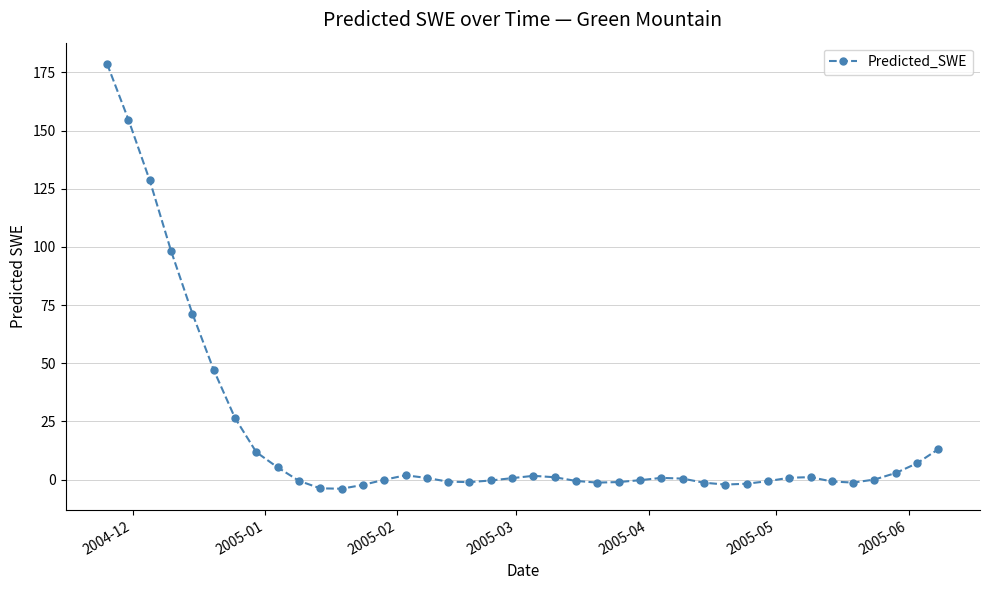

True or false: there are more than 1 points higher than both neighbors.

True